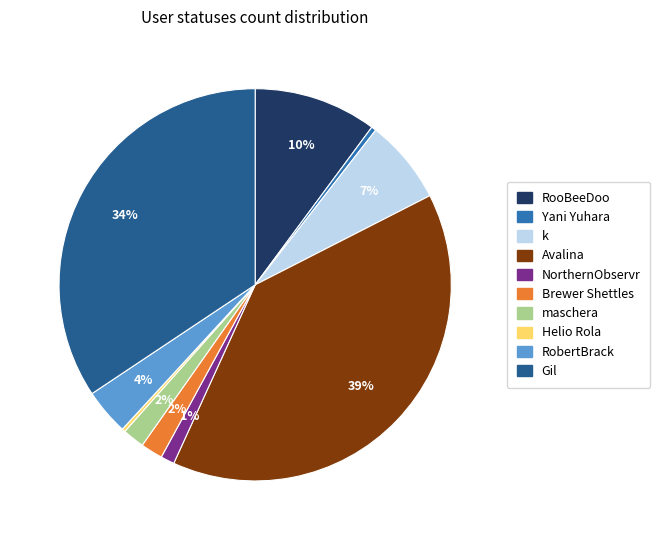

Which slice is the largest?

Avalina